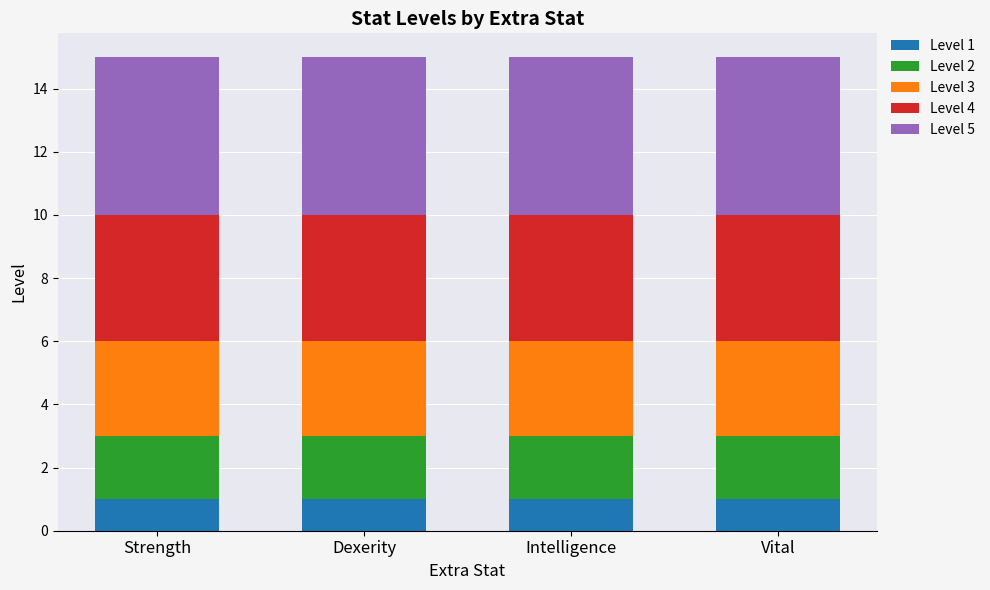

The Level 1 series shows 0 at Dexerity. True or false?

False